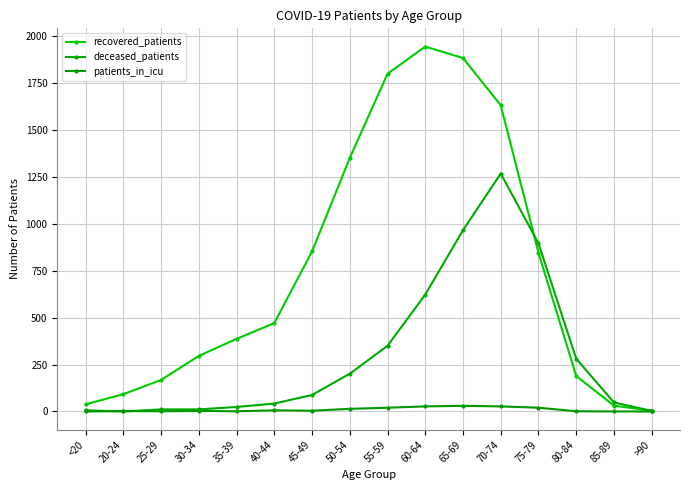

True or false: recovered_patients and patients_in_icu intersect in this chart.

False